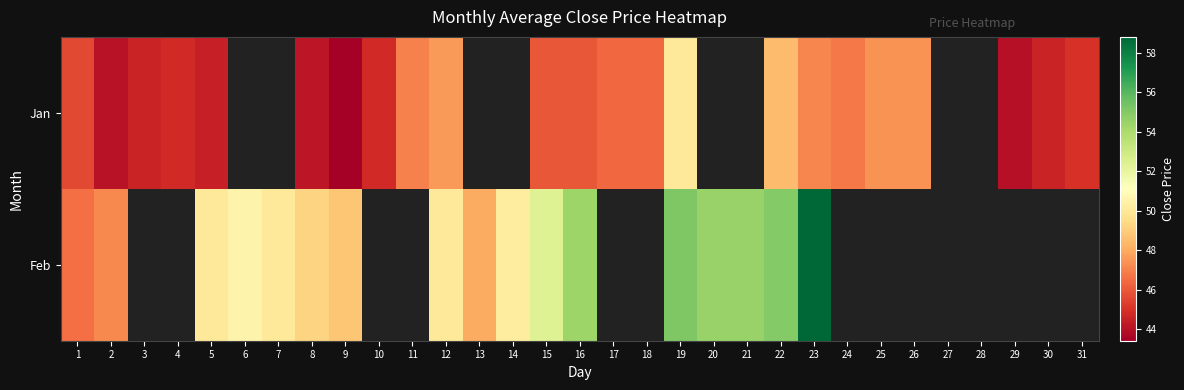

What is the highest value of the Jan series?

50.0